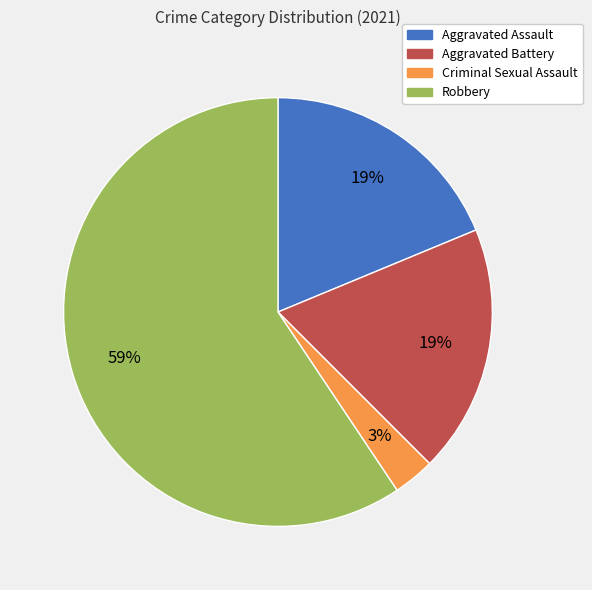

To the nearest percent, what is the average slice percentage?

25%